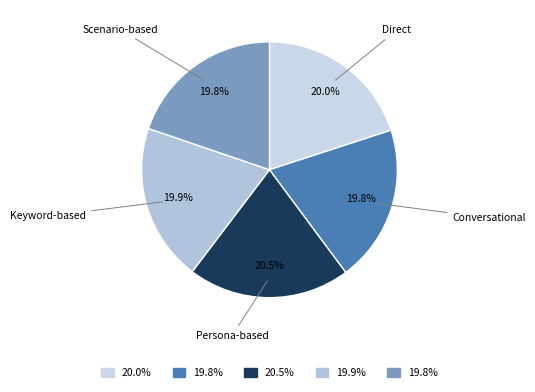

Is there any slice that represents more than half of the pie?

No